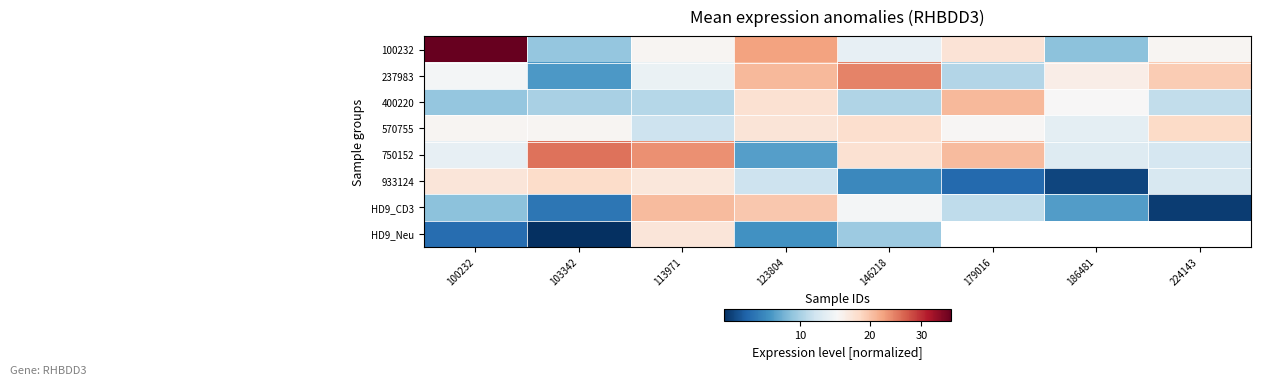

Which label corresponds to the smallest value in the chart?

103342